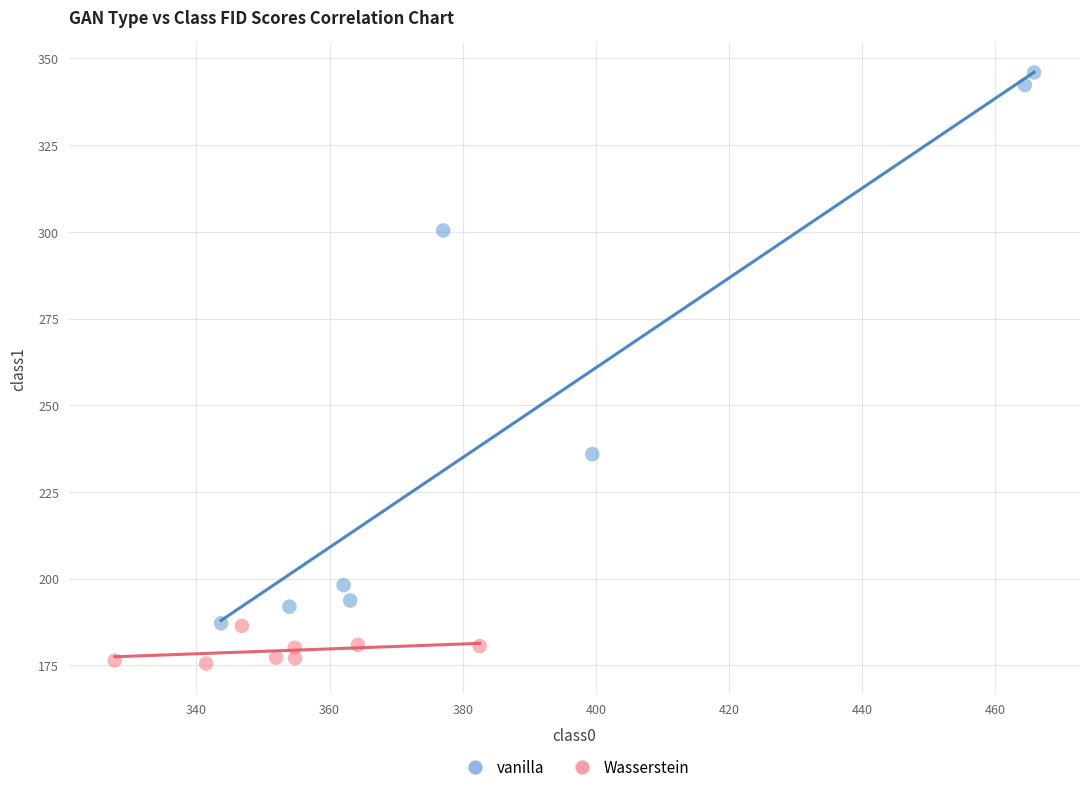

Which series has the largest Y range (max minus min)?

vanilla